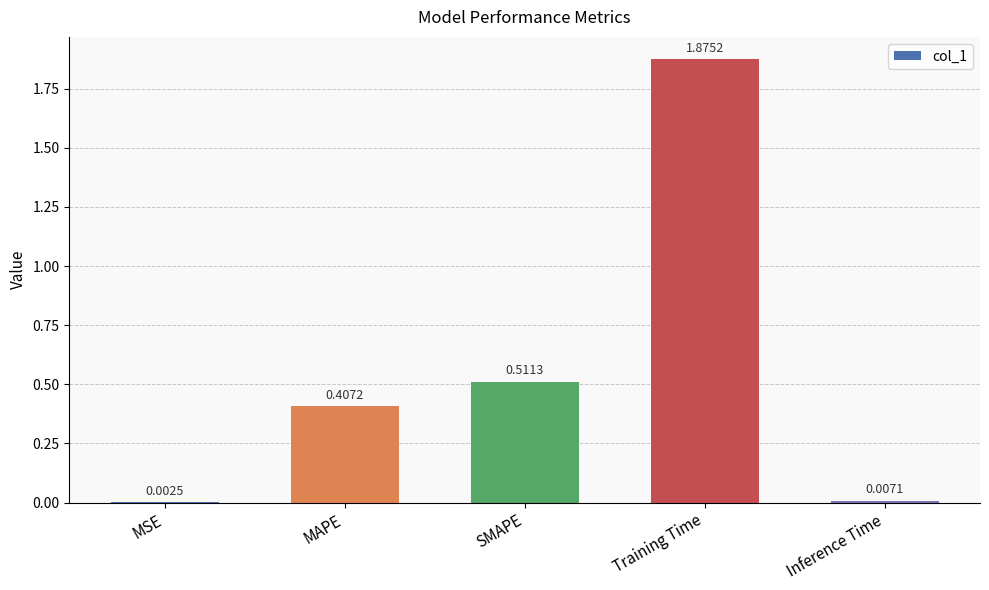

How many distinct data groups are displayed?

1